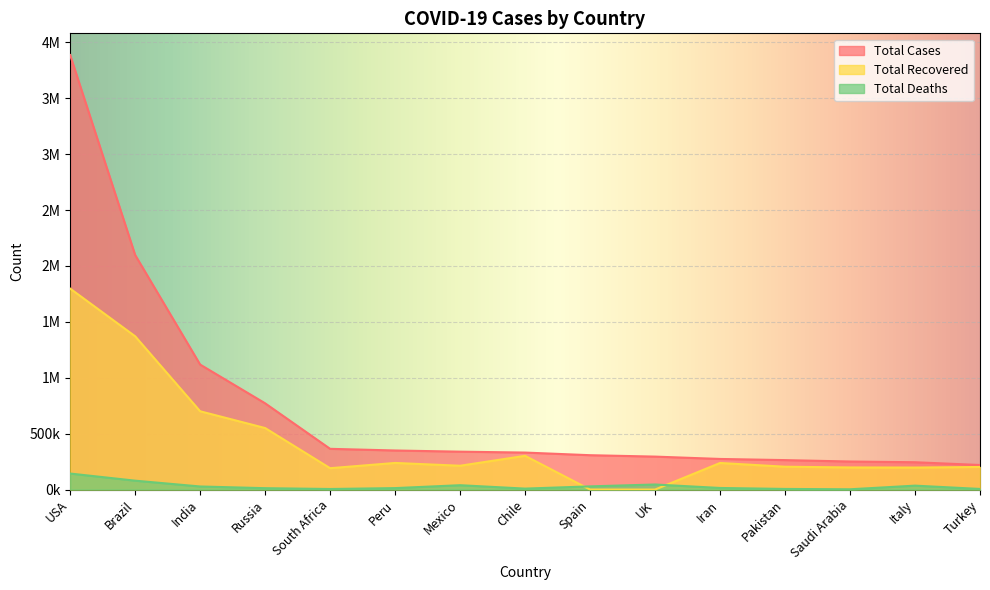

How many values in the Total Cases series exceed 330930?

7